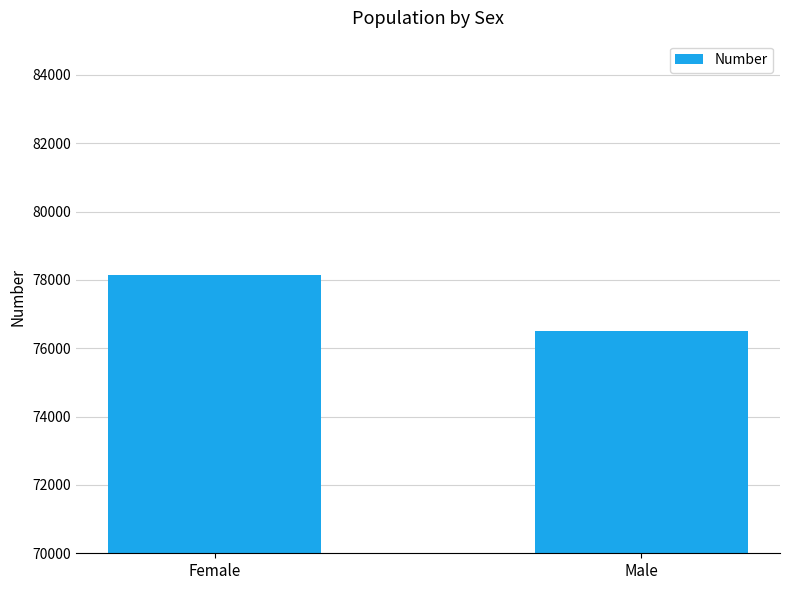

Are the bars horizontal?

No